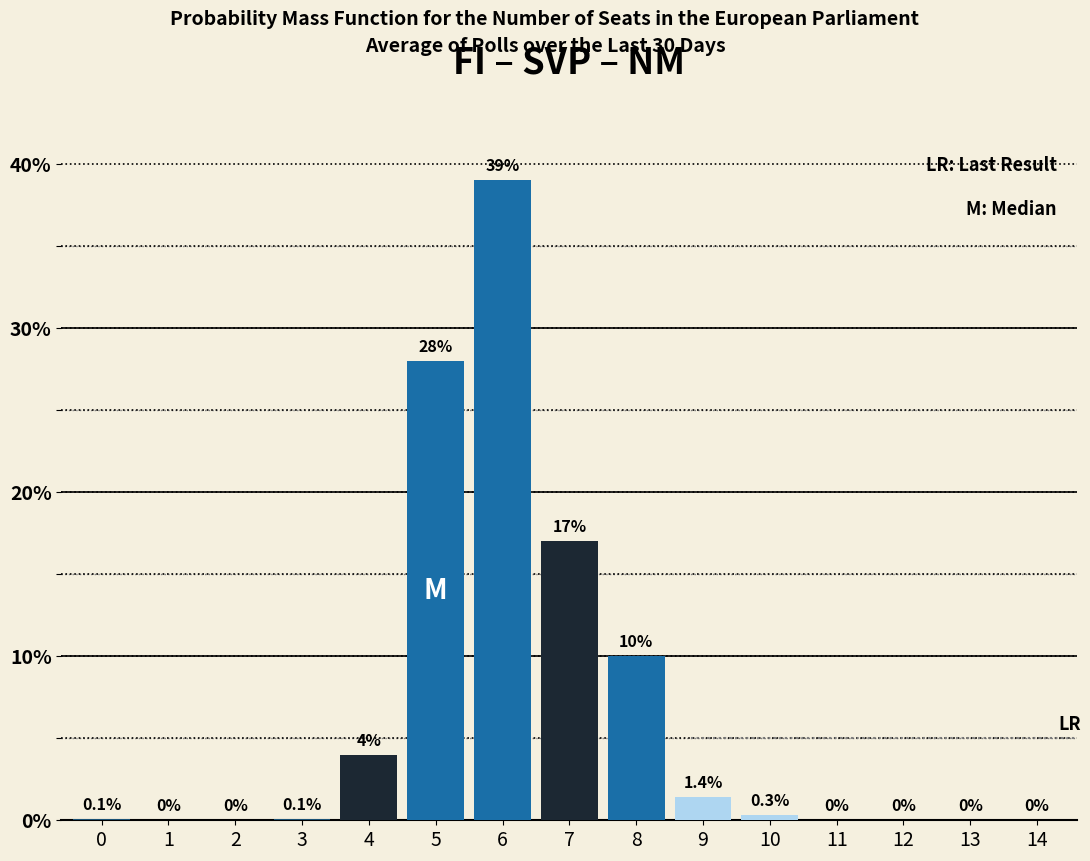

Reading left to right, list all the values displayed in this chart.

0=0.1	1=0.0	2=0.0	3=0.1	4=4.0	5=28.0	6=39.0	7=17.0	8=10.0	9=1.4	10=0.3	11=0.0	12=0.0	13=0.0	14=0.0